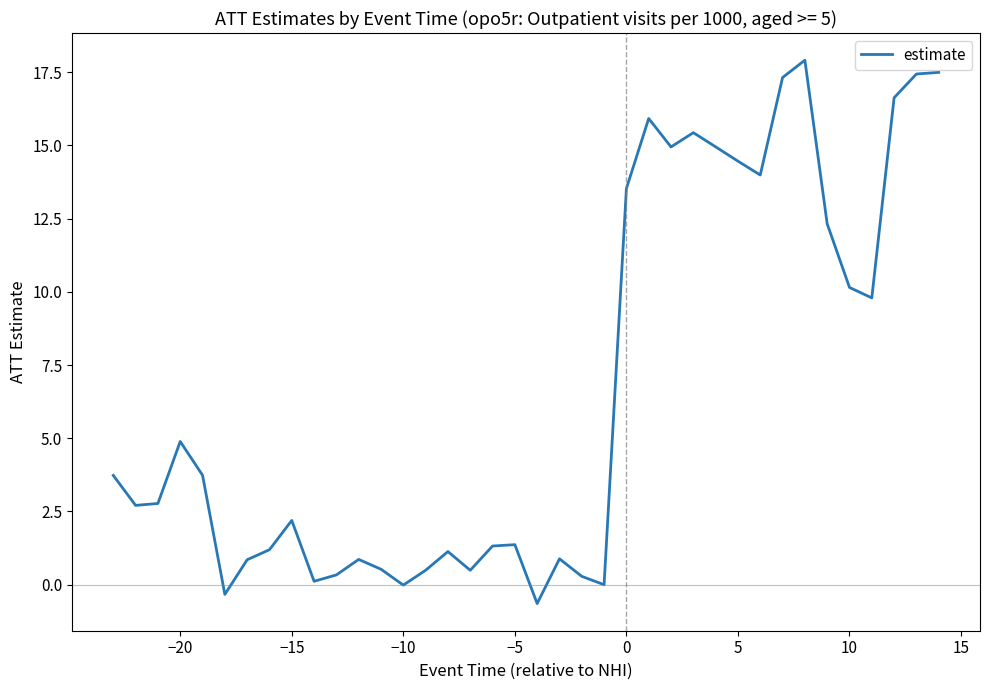

What is the minimum value shown in the chart?

-0.6